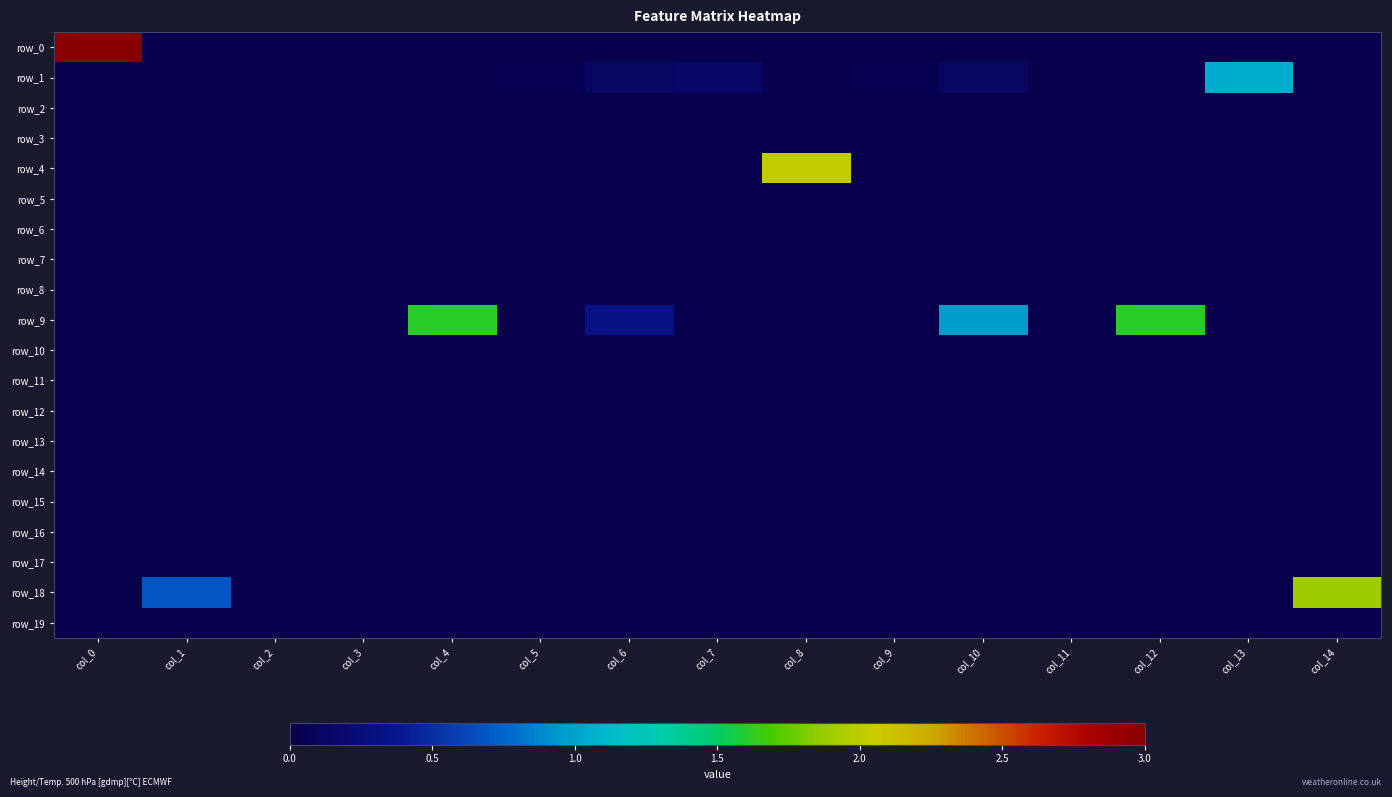

Reading left to right, what are all the values shown in this chart?

row_0: 3.0	0.0	0.0	0.0	0.0	0.0	0.0	0.0	0.0	0.0	0.0	0.0	0.0	0.0	0.0
row_1: 0.0	0.0	0.0	0.0	0.0	0.0	0.1	0.2	0.0	0.0	0.1	0.0	0.0	1.0	0.0
row_2: 0.0	0.0	0.0	0.0	0.0	0.0	0.0	0.0	0.0	0.0	0.0	0.0	0.0	0.0	0.0
row_3: 0.0	0.0	0.0	0.0	0.0	0.0	0.0	0.0	0.0	0.0	0.0	0.0	0.0	0.0	0.0
row_4: 0.0	0.0	0.0	0.0	0.0	0.0	0.0	0.0	2.0	0.0	0.0	0.0	0.0	0.0	0.0
row_5: 0.0	0.0	0.0	0.0	0.0	0.0	0.0	0.0	0.0	0.0	0.0	0.0	0.0	0.0	0.0
row_6: 0.0	0.0	0.0	0.0	0.0	0.0	0.0	0.0	0.0	0.0	0.0	0.0	0.0	0.0	0.0
row_7: 0.0	0.0	0.0	0.0	0.0	0.0	0.0	0.0	0.0	0.0	0.0	0.0	0.0	0.0	0.0
row_8: 0.0	0.0	0.0	0.0	0.0	0.0	0.0	0.0	0.0	0.0	0.0	0.0	0.0	0.0	0.0
row_9: 0.0	0.0	0.0	0.0	1.6	0.0	0.3	0.0	0.0	0.0	1.0	0.0	1.6	0.0	0.0
row_10: 0.0	0.0	0.0	0.0	0.0	0.0	0.0	0.0	0.0	0.0	0.0	0.0	0.0	0.0	0.0
row_11: 0.0	0.0	0.0	0.0	0.0	0.0	0.0	0.0	0.0	0.0	0.0	0.0	0.0	0.0	0.0
row_12: 0.0	0.0	0.0	0.0	0.0	0.0	0.0	0.0	0.0	0.0	0.0	0.0	0.0	0.0	0.0
row_13: 0.0	0.0	0.0	0.0	0.0	0.0	0.0	0.0	0.0	0.0	0.0	0.0	0.0	0.0	0.0
row_14: 0.0	0.0	0.0	0.0	0.0	0.0	0.0	0.0	0.0	0.0	0.0	0.0	0.0	0.0	0.0
row_15: 0.0	0.0	0.0	0.0	0.0	0.0	0.0	0.0	0.0	0.0	0.0	0.0	0.0	0.0	0.0
row_16: 0.0	0.0	0.0	0.0	0.0	0.0	0.0	0.0	0.0	0.0	0.0	0.0	0.0	0.0	0.0
row_17: 0.0	0.0	0.0	0.0	0.0	0.0	0.0	0.0	0.0	0.0	0.0	0.0	0.0	0.0	0.0
row_18: 0.0	0.7	0.0	0.0	0.0	0.0	0.0	0.0	0.0	0.0	0.0	0.0	0.0	0.0	1.9
row_19: 0.0	0.0	0.0	0.0	0.0	0.0	0.0	0.0	0.0	0.0	0.0	0.0	0.0	0.0	0.0